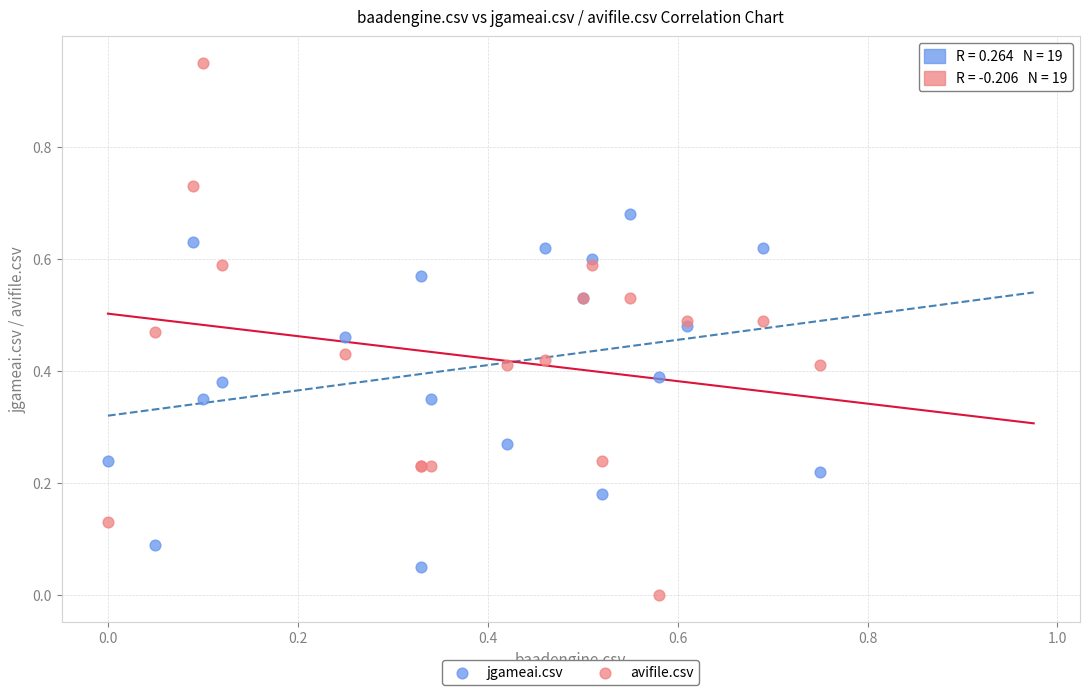

Which series contains the highest Y value?

avifile.csv